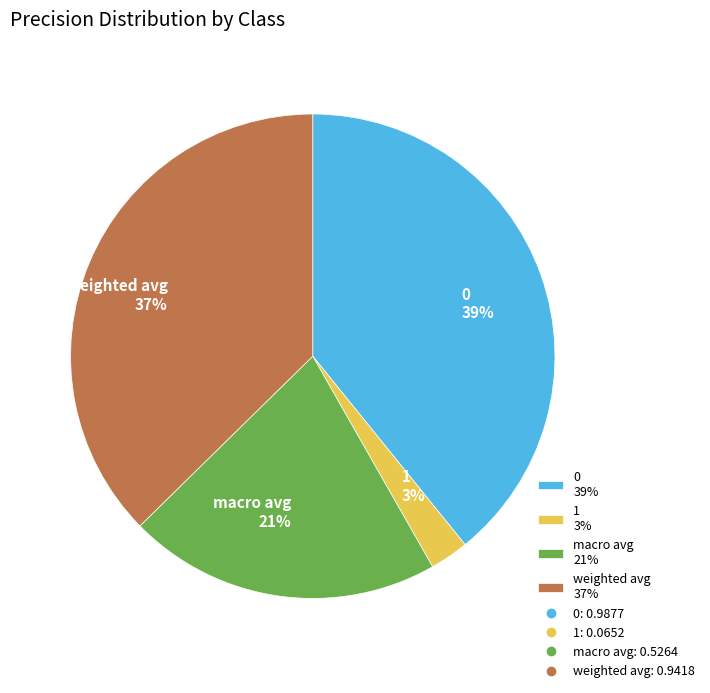

To the nearest percent, what percentage of the pie is 1?

3%